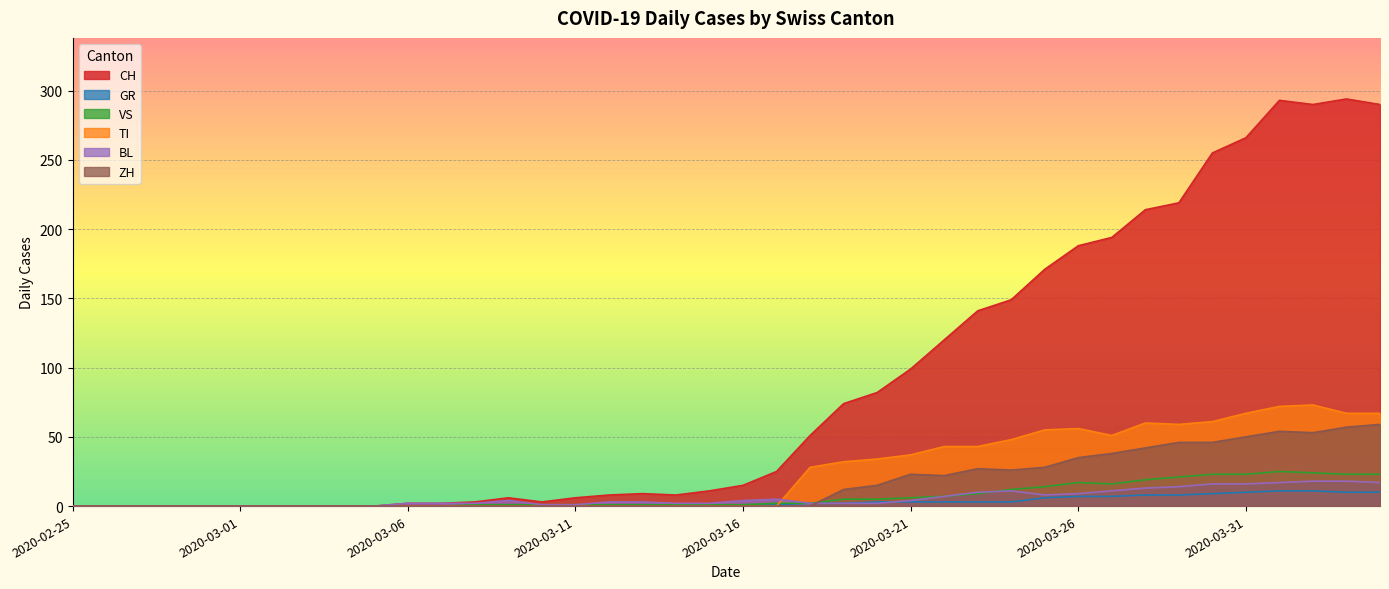

What are all the series names shown in the legend?

CH, GR, VS, TI, BL, ZH